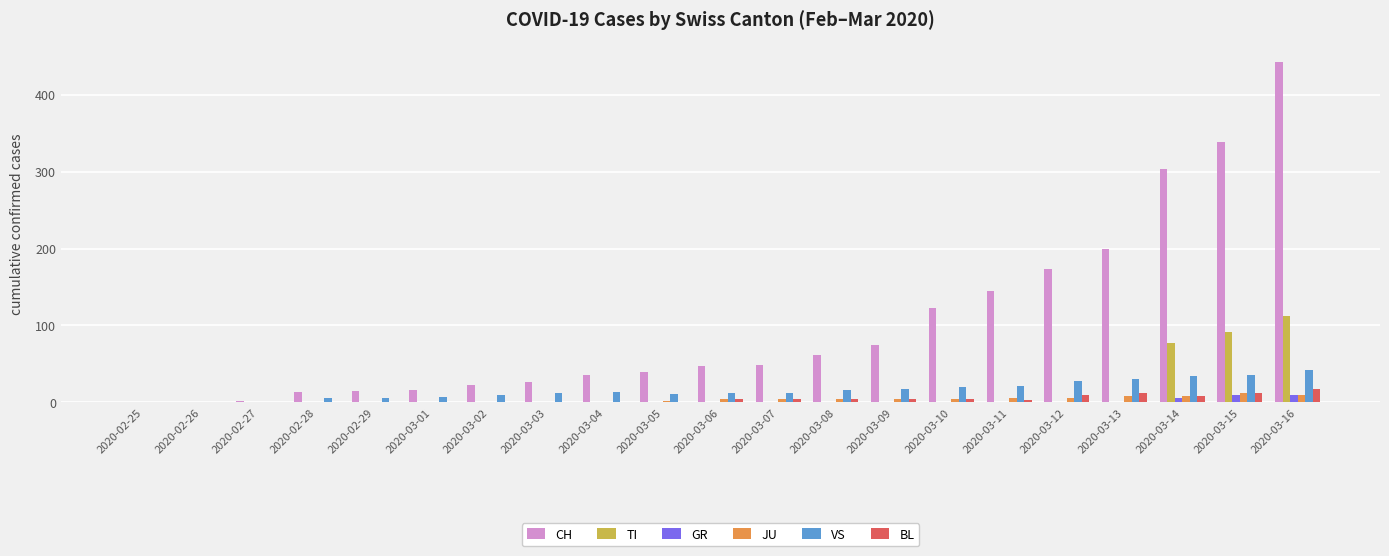

What is the sum of all CH values?

2127